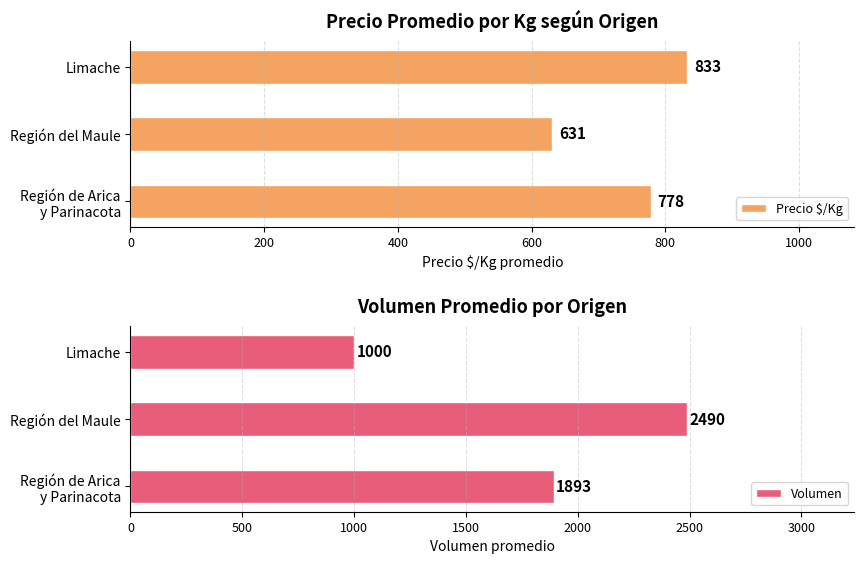

How many Precio $/Kg values are between 631 and 833?

3